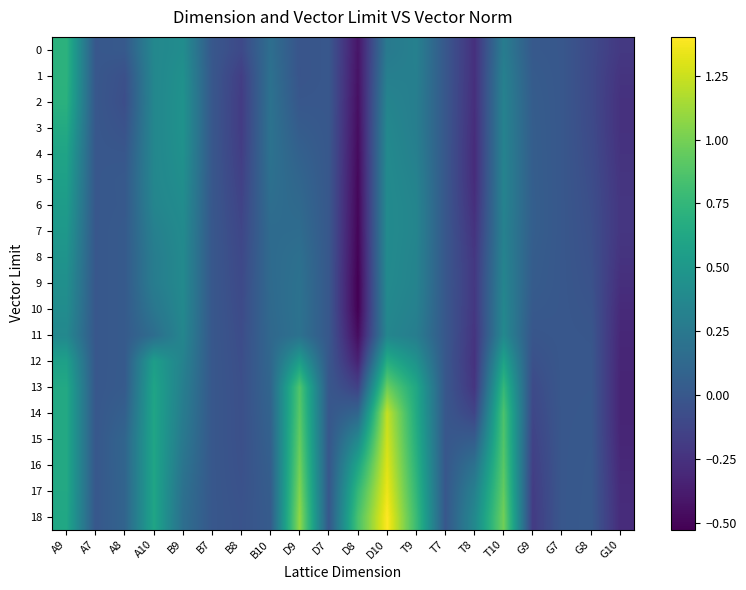

Reading left to right, list all the values displayed in this chart.

0: A9=0.7	A7=0.0	A8=0.0	A10=0.4	B9=0.4	B7=0.0	B8=-0.1	B10=0.2	D9=-0.0	D7=0.0	D8=-0.4	D10=0.3	T9=0.3	T7=0.0	T8=-0.3	T10=0.3	G9=0.0	G7=0.0	G8=-0.1	G10=-0.2
1: A9=0.7	A7=0.0	A8=-0.1	A10=0.4	B9=0.4	B7=0.0	B8=-0.2	B10=0.2	D9=-0.0	D7=0.0	D8=-0.4	D10=0.3	T9=0.3	T7=0.0	T8=-0.3	T10=0.3	G9=0.0	G7=0.0	G8=-0.1	G10=-0.2
2: A9=0.7	A7=0.0	A8=-0.1	A10=0.4	B9=0.5	B7=0.0	B8=-0.2	B10=0.2	D9=-0.0	D7=0.0	D8=-0.4	D10=0.3	T9=0.3	T7=0.0	T8=-0.3	T10=0.3	G9=0.0	G7=0.0	G8=-0.1	G10=-0.2
3: A9=0.6	A7=0.0	A8=-0.0	A10=0.4	B9=0.5	B7=0.0	B8=-0.2	B10=0.2	D9=0.0	D7=0.0	D8=-0.5	D10=0.4	T9=0.3	T7=0.0	T8=-0.3	T10=0.3	G9=0.0	G7=0.0	G8=-0.1	G10=-0.2
4: A9=0.6	A7=0.0	A8=-0.0	A10=0.4	B9=0.4	B7=0.0	B8=-0.2	B10=0.2	D9=0.1	D7=0.0	D8=-0.5	D10=0.4	T9=0.3	T7=0.0	T8=-0.3	T10=0.3	G9=0.0	G7=0.0	G8=-0.1	G10=-0.2
5: A9=0.6	A7=0.0	A8=0.0	A10=0.4	B9=0.4	B7=0.0	B8=-0.2	B10=0.2	D9=0.1	D7=0.0	D8=-0.5	D10=0.4	T9=0.3	T7=0.0	T8=-0.3	T10=0.3	G9=0.0	G7=0.0	G8=-0.1	G10=-0.2
6: A9=0.5	A7=0.0	A8=0.0	A10=0.4	B9=0.4	B7=0.0	B8=-0.1	B10=0.2	D9=0.1	D7=0.0	D8=-0.5	D10=0.4	T9=0.3	T7=0.0	T8=-0.3	T10=0.3	G9=0.1	G7=0.0	G8=-0.1	G10=-0.2
7: A9=0.5	A7=0.0	A8=0.0	A10=0.3	B9=0.4	B7=0.0	B8=-0.1	B10=0.1	D9=0.2	D7=0.0	D8=-0.5	D10=0.4	T9=0.4	T7=0.0	T8=-0.2	T10=0.3	G9=0.1	G7=0.0	G8=-0.1	G10=-0.2
8: A9=0.5	A7=0.0	A8=0.0	A10=0.3	B9=0.4	B7=0.0	B8=-0.1	B10=0.1	D9=0.2	D7=0.0	D8=-0.5	D10=0.4	T9=0.3	T7=0.0	T8=-0.2	T10=0.3	G9=0.0	G7=0.0	G8=-0.0	G10=-0.2
9: A9=0.4	A7=0.0	A8=0.0	A10=0.3	B9=0.4	B7=0.0	B8=-0.1	B10=0.1	D9=0.2	D7=0.0	D8=-0.5	D10=0.4	T9=0.3	T7=0.0	T8=-0.2	T10=0.4	G9=0.0	G7=0.0	G8=-0.0	G10=-0.3
10: A9=0.4	A7=0.0	A8=0.0	A10=0.2	B9=0.4	B7=0.0	B8=-0.1	B10=0.1	D9=0.2	D7=0.0	D8=-0.5	D10=0.4	T9=0.3	T7=0.0	T8=-0.2	T10=0.4	G9=0.0	G7=0.0	G8=-0.0	G10=-0.3
11: A9=0.4	A7=0.0	A8=0.0	A10=0.2	B9=0.4	B7=0.0	B8=-0.1	B10=0.1	D9=0.2	D7=0.0	D8=-0.5	D10=0.4	T9=0.3	T7=0.0	T8=-0.2	T10=0.4	G9=-0.0	G7=0.0	G8=-0.0	G10=-0.3
12: A9=0.6	A7=0.0	A8=0.0	A10=0.5	B9=0.3	B7=0.0	B8=-0.1	B10=0.1	D9=0.5	D7=0.0	D8=-0.3	D10=0.7	T9=0.5	T7=0.0	T8=-0.2	T10=0.6	G9=-0.0	G7=0.0	G8=-0.0	G10=-0.3
13: A9=0.6	A7=0.0	A8=0.0	A10=0.6	B9=0.3	B7=0.0	B8=-0.1	B10=0.1	D9=0.9	D7=0.0	D8=-0.1	D10=1.0	T9=0.6	T7=0.0	T8=-0.2	T10=0.8	G9=-0.1	G7=0.0	G8=0.0	G10=-0.3
14: A9=0.6	A7=0.0	A8=0.1	A10=0.6	B9=0.3	B7=0.0	B8=-0.1	B10=0.1	D9=0.9	D7=0.0	D8=0.1	D10=1.2	T9=0.6	T7=0.0	T8=-0.1	T10=0.9	G9=-0.1	G7=0.0	G8=0.0	G10=-0.3
15: A9=0.6	A7=0.0	A8=0.1	A10=0.6	B9=0.3	B7=0.0	B8=-0.1	B10=0.1	D9=0.9	D7=0.0	D8=0.4	D10=1.3	T9=0.7	T7=0.0	T8=0.0	T10=0.9	G9=-0.1	G7=0.0	G8=0.0	G10=-0.3
16: A9=0.6	A7=0.0	A8=0.1	A10=0.6	B9=0.2	B7=0.0	B8=-0.0	B10=0.1	D9=1.0	D7=0.0	D8=0.6	D10=1.3	T9=0.7	T7=0.0	T8=0.2	T10=0.9	G9=-0.2	G7=0.0	G8=0.0	G10=-0.3
17: A9=0.6	A7=0.0	A8=0.1	A10=0.6	B9=0.2	B7=0.0	B8=-0.0	B10=0.0	D9=1.0	D7=0.0	D8=0.8	D10=1.3	T9=0.8	T7=0.0	T8=0.3	T10=0.9	G9=-0.2	G7=0.0	G8=0.0	G10=-0.3
18: A9=0.6	A7=0.0	A8=0.1	A10=0.6	B9=0.2	B7=0.0	B8=-0.0	B10=0.0	D9=1.1	D7=0.0	D8=0.8	D10=1.4	T9=0.8	T7=0.0	T8=0.4	T10=1.0	G9=-0.2	G7=0.0	G8=0.0	G10=-0.3